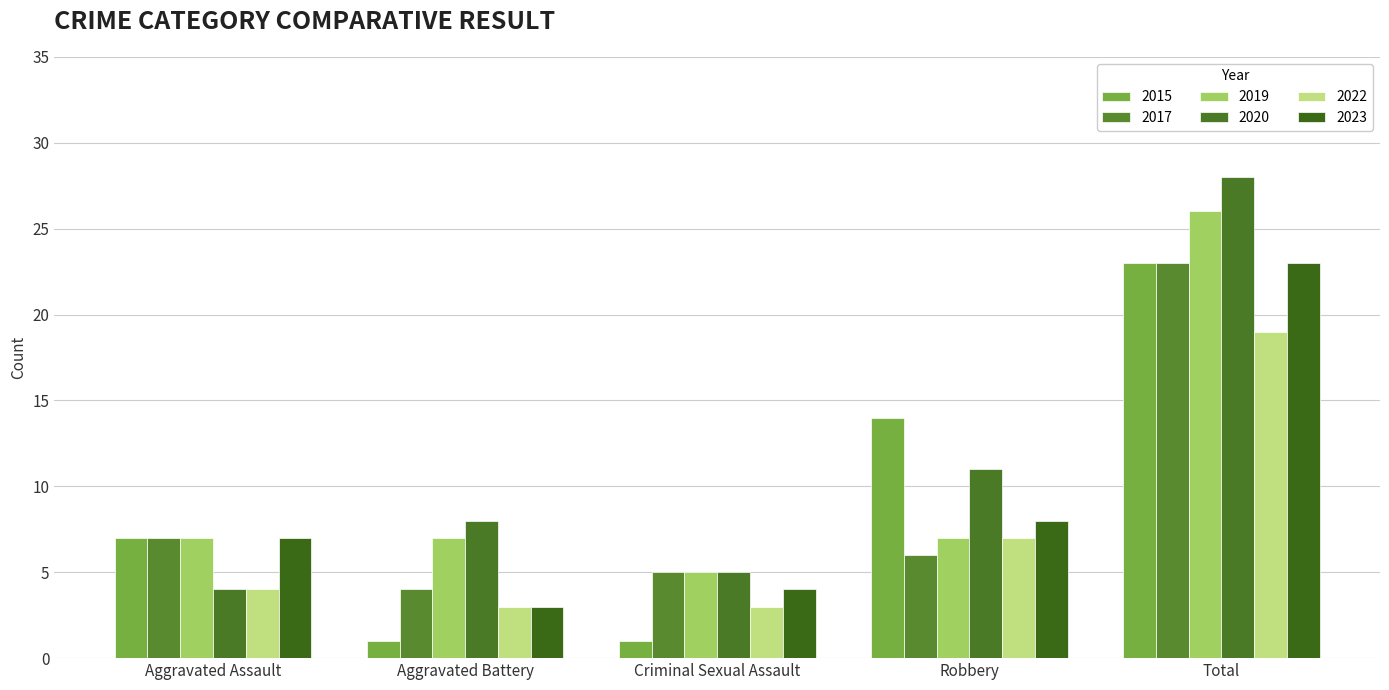

How many data points does each series have?

5